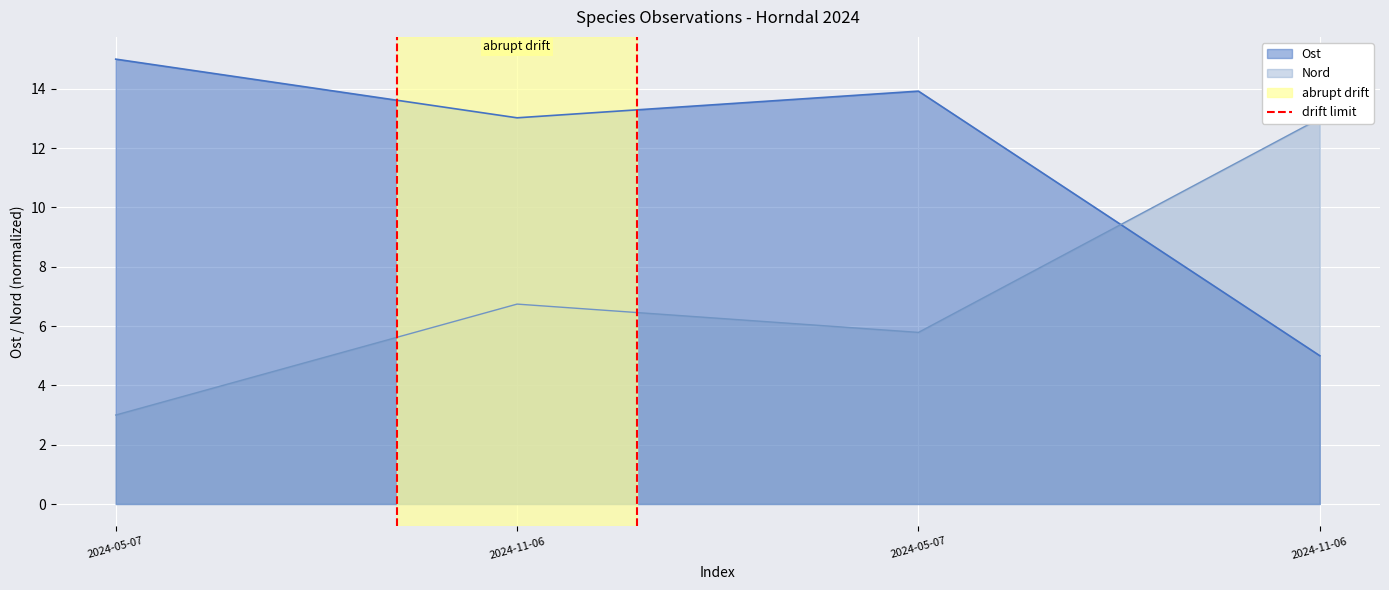

Rank the categories by value from lowest to highest.

2024-05-07, 2024-11-06